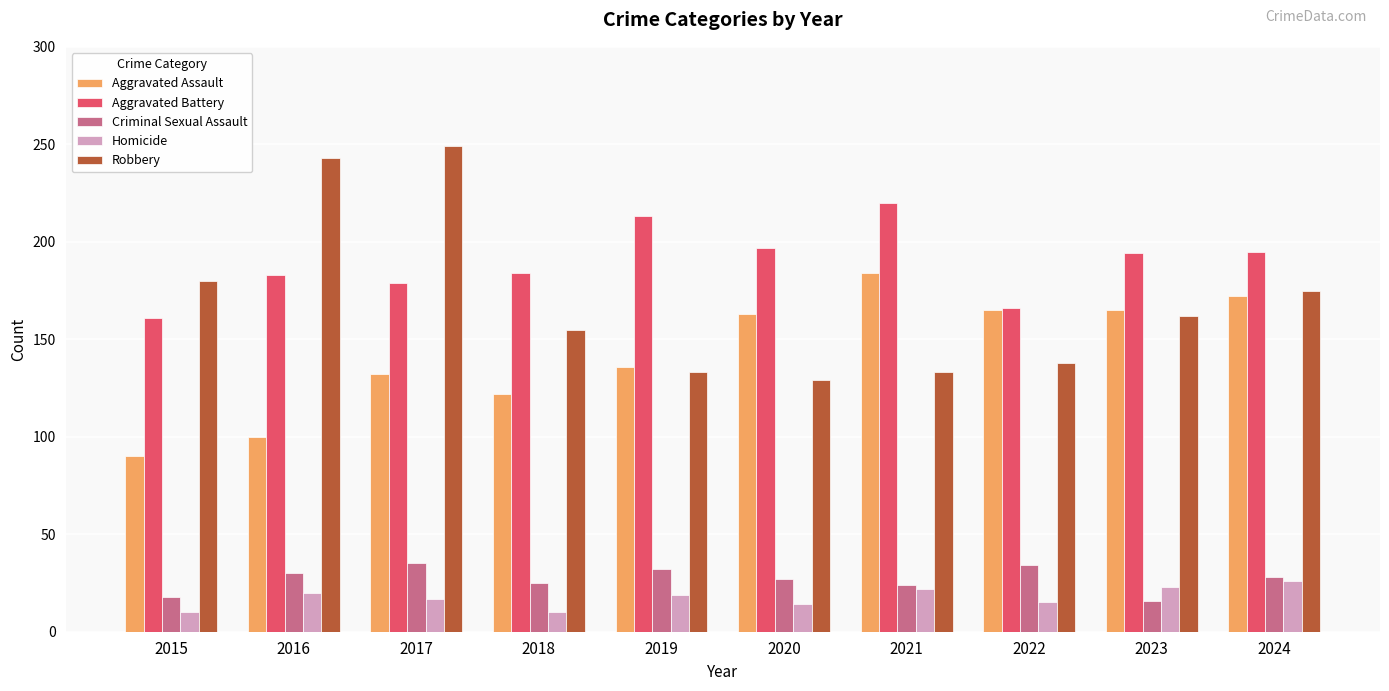

How many categories are shown in the chart?

10